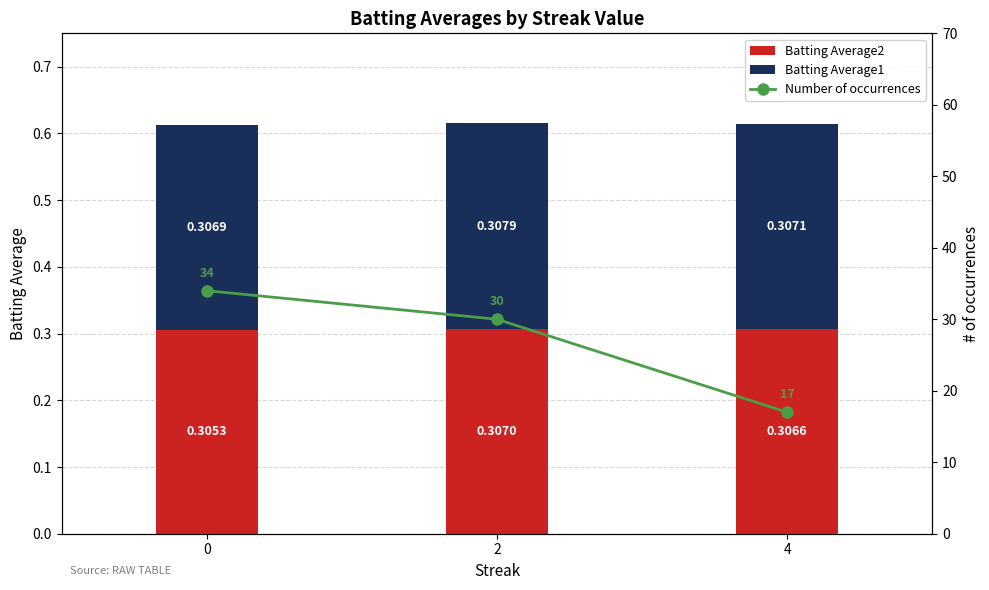

How many data points in Number of occurrences are less than 30?

1